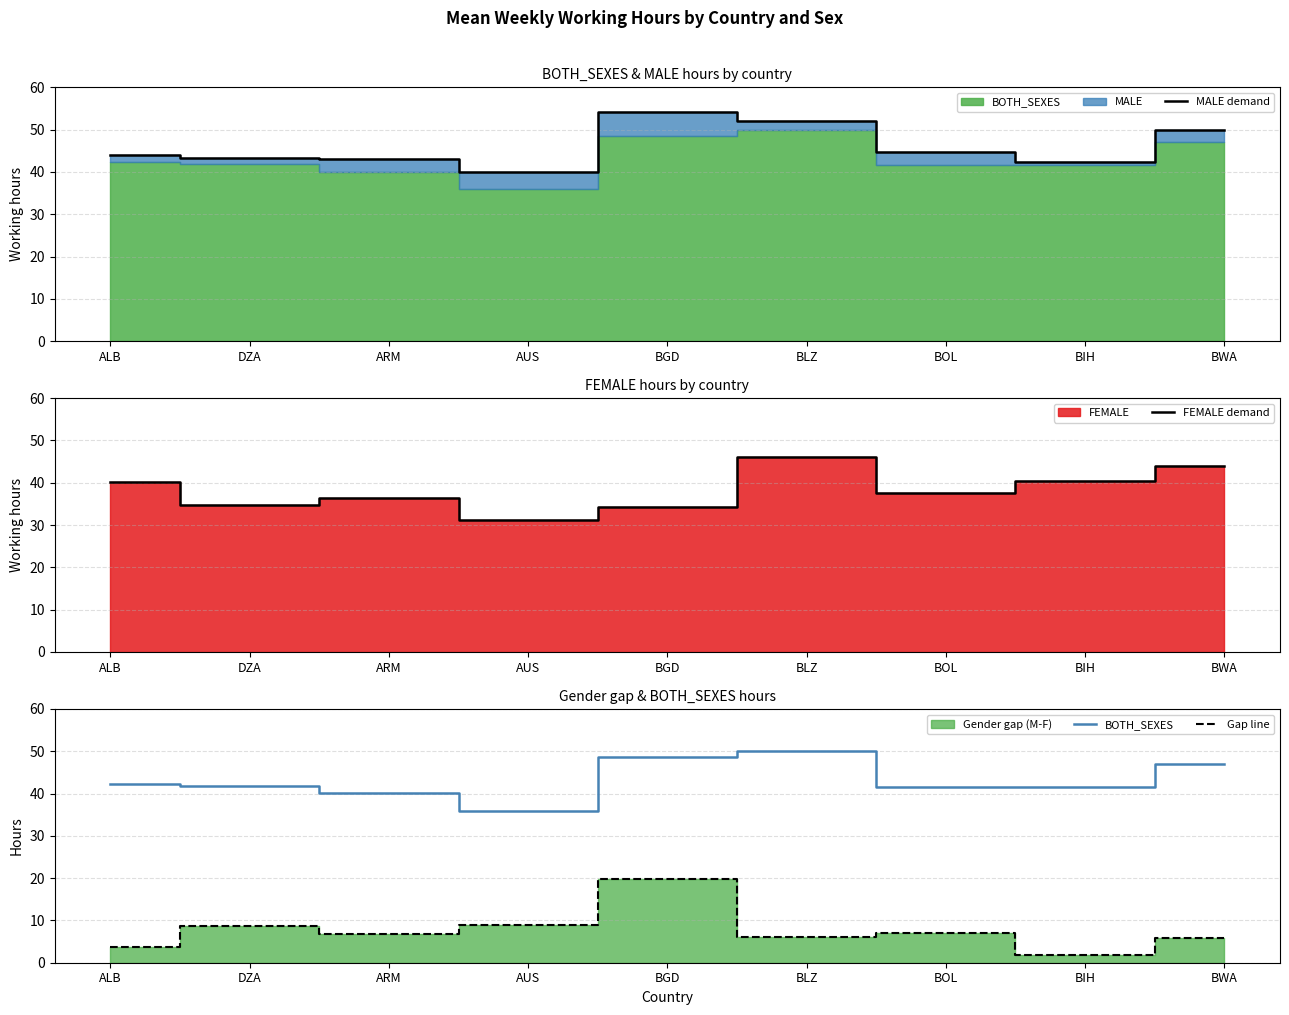

How many lines are shown in the chart?

4